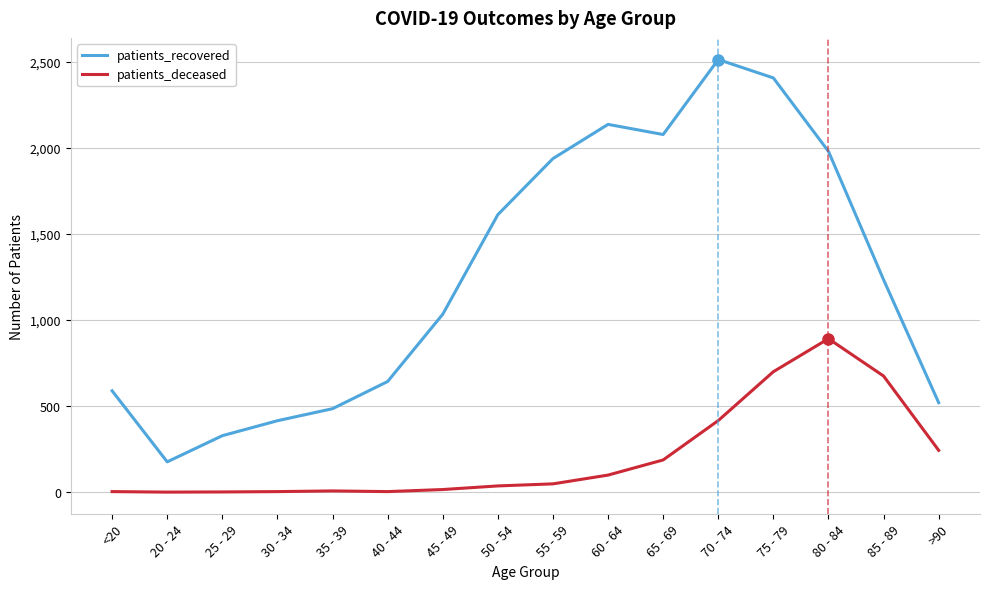

What is the maximum value for patients_recovered?

2515